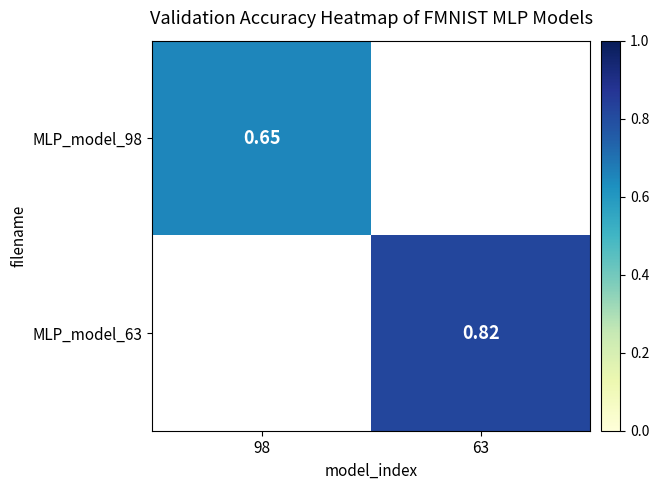

Is the value of MLP_model_98 at 98 greater than the value of MLP_model_63 at 98?

No